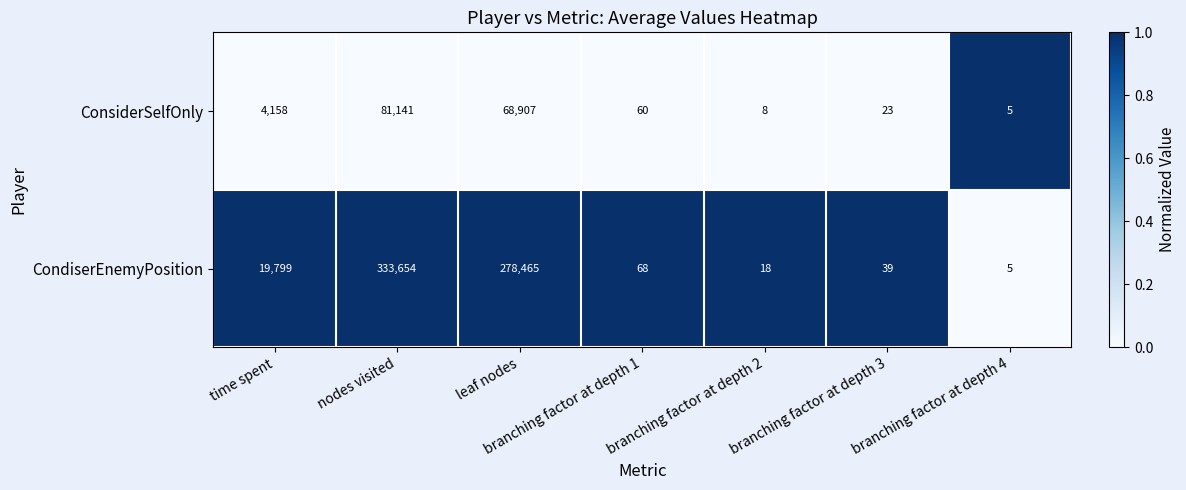

True or false: CondiserEnemyPosition has a value of 437068 at nodes visited.

False